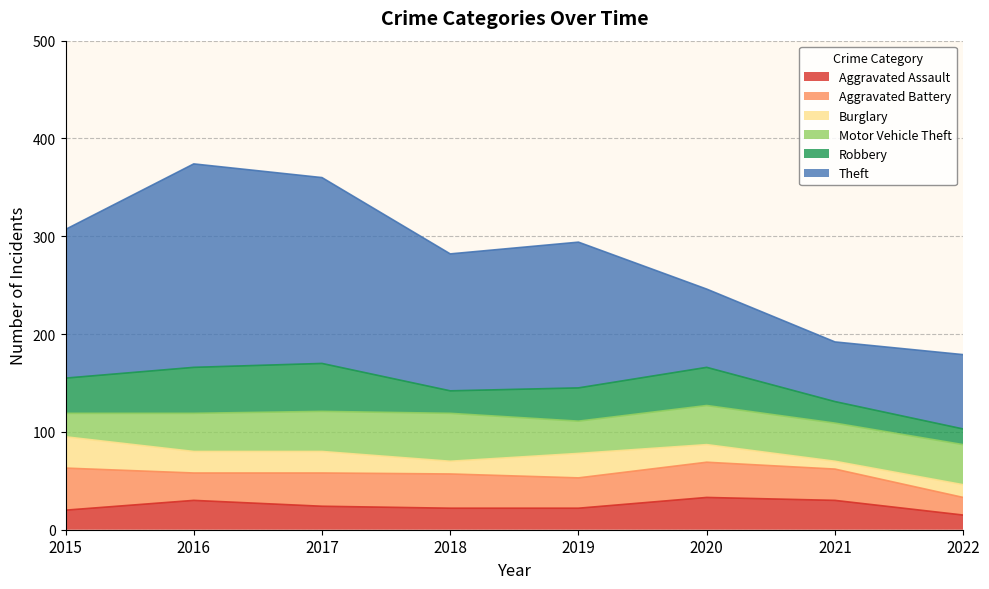

How many data points does each series have?

8